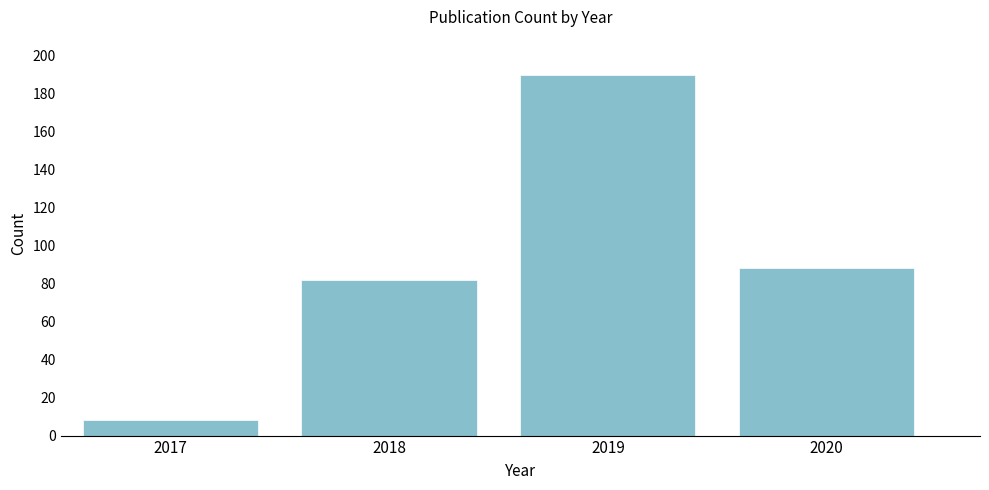

Reading left to right, what are all the values shown in this chart?

2017=8	2018=82	2019=190	2020=88